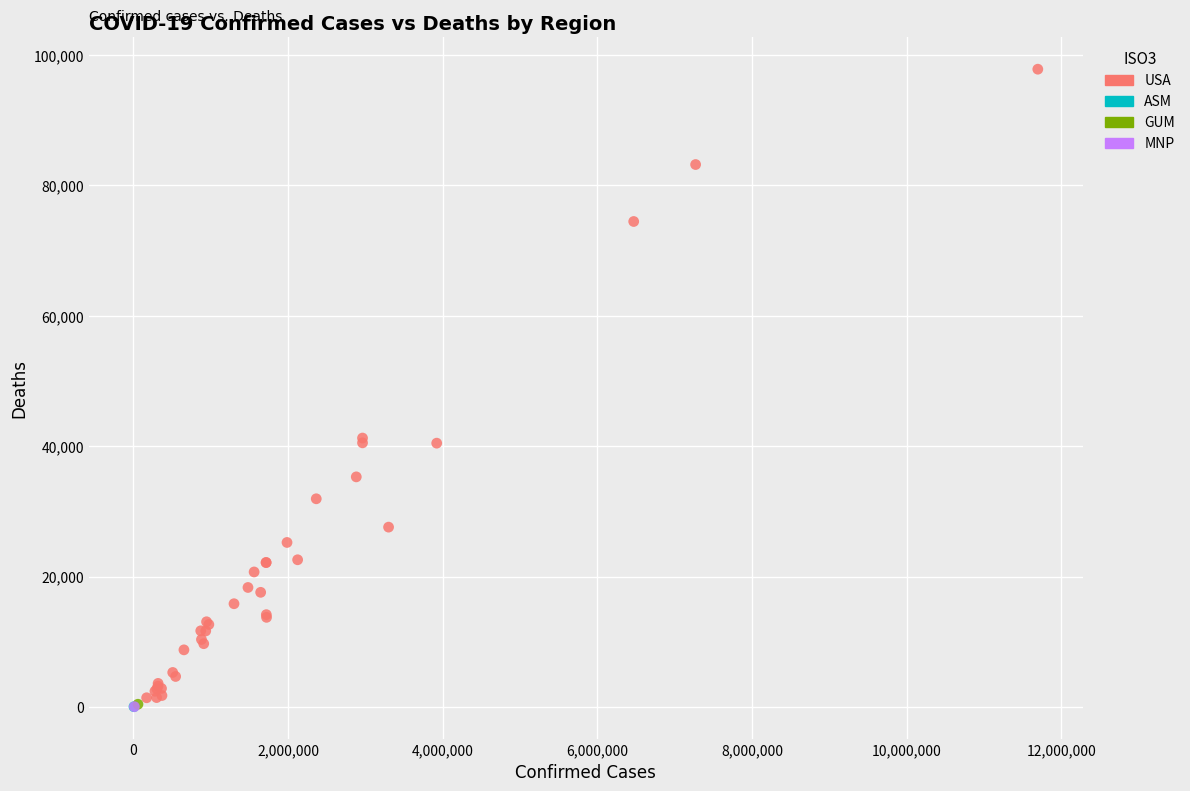

What are all the series names shown in the legend?

USA, ASM, GUM, MNP